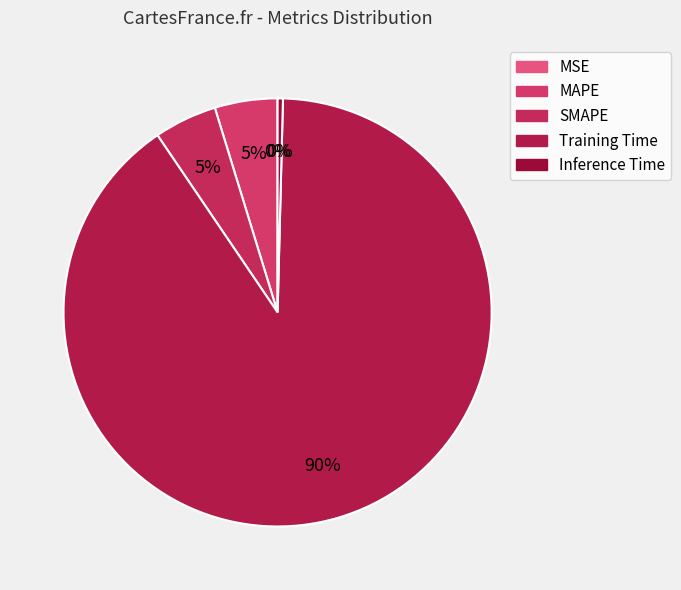

Count the number of slices in the pie.

5